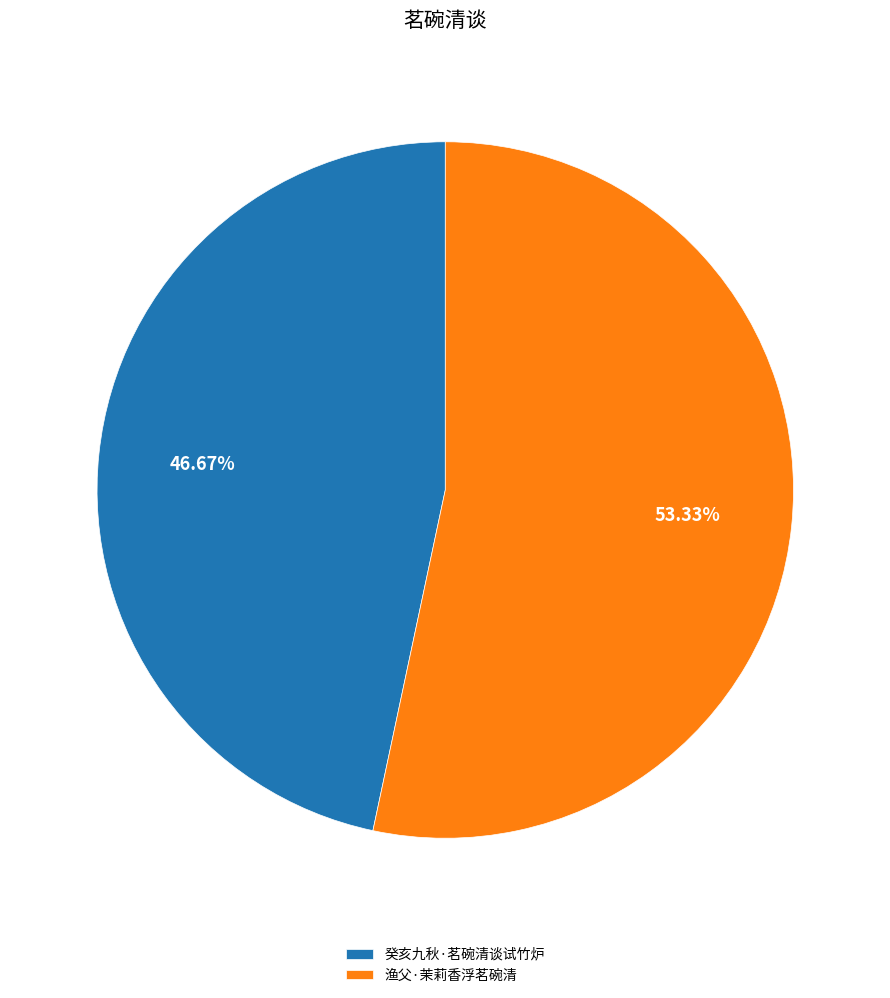

True or false: 癸亥九秋·茗碗清谈试竹炉 accounts for 39% of the total.

False